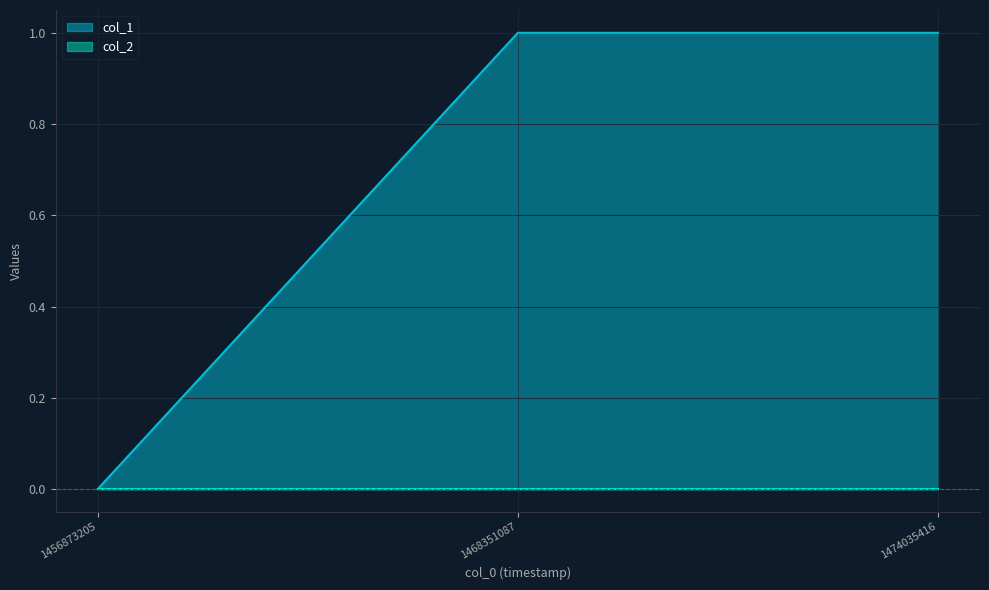

Reading left to right, what are all the values shown in this chart?

1456873205=0	1468351087=1	1474035416=1